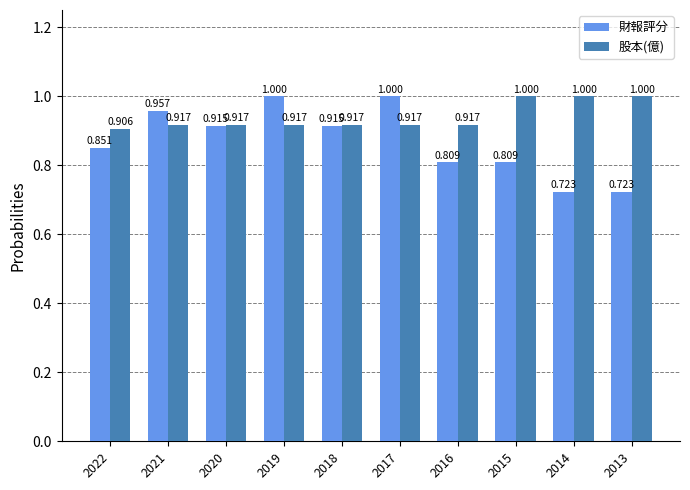

Is the value of 財報評分 at 2014 greater than the value of 股本(億) at 2014?

No